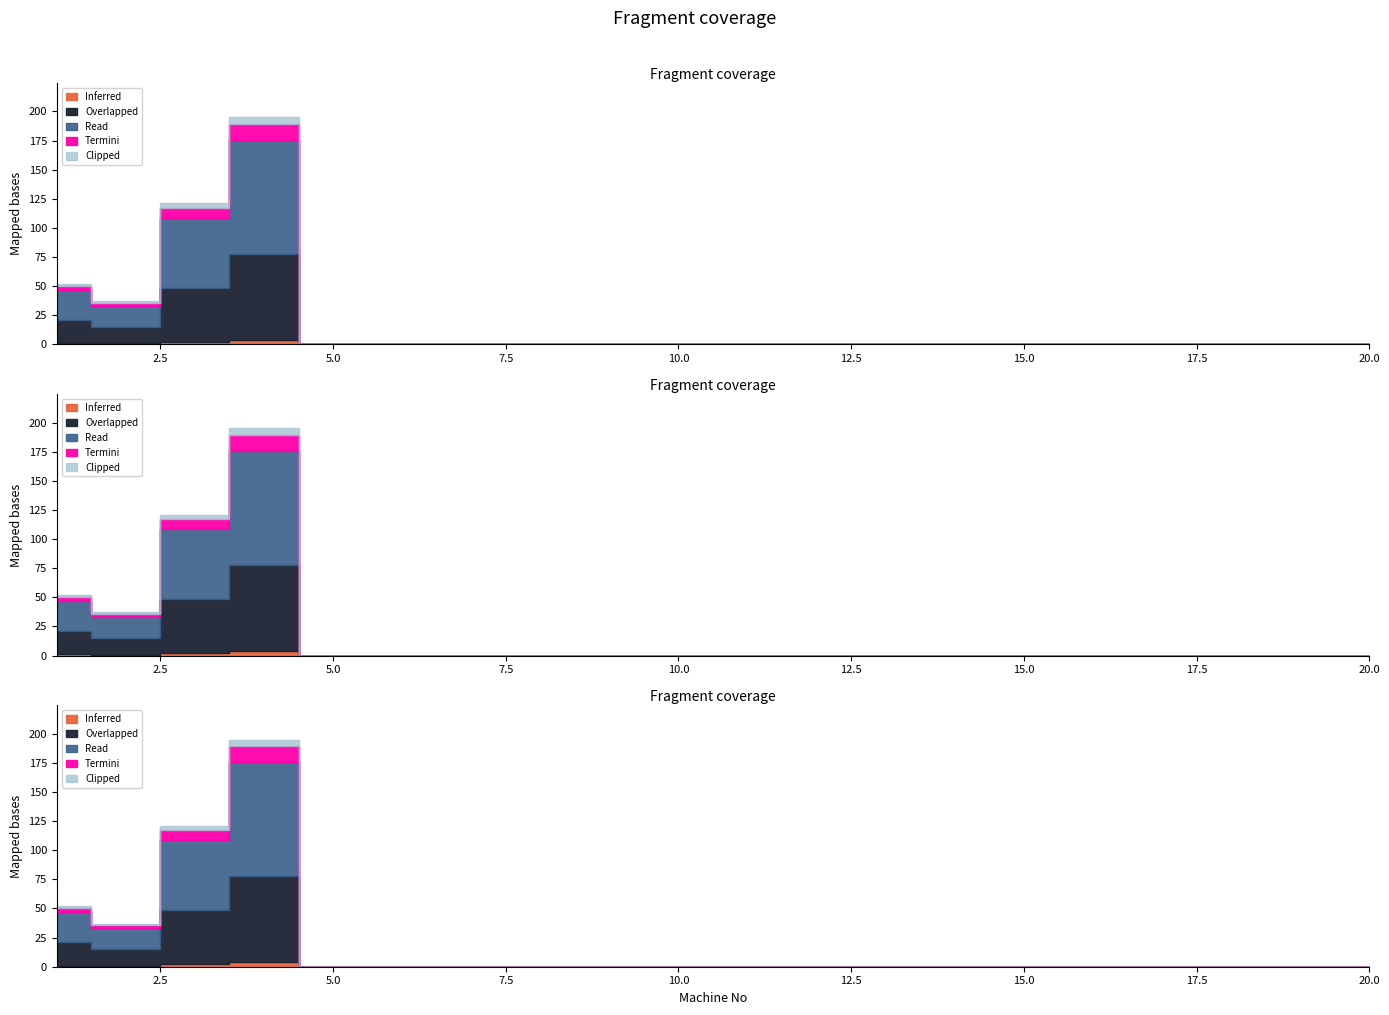

What are all the series names shown in the legend?

Inferred, Overlapped, Read, Termini, Clipped